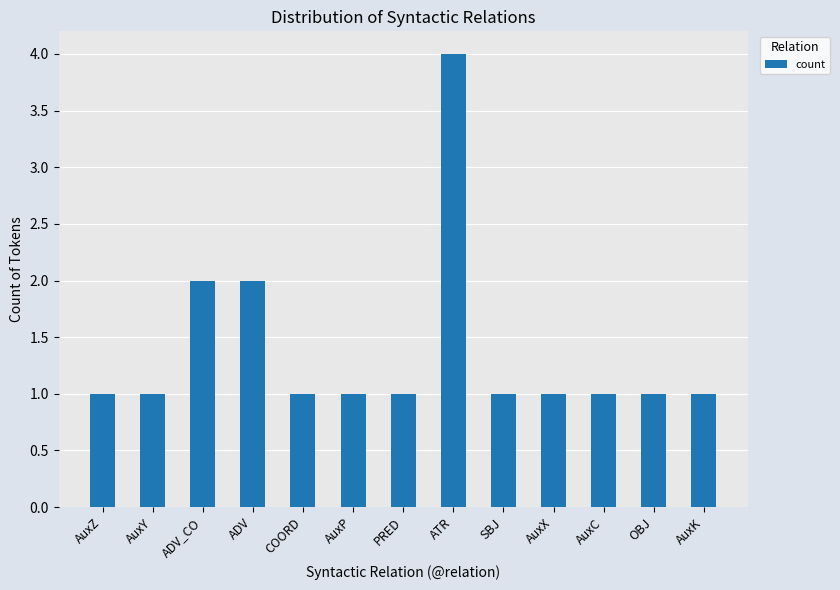

Between COORD and ADV, which is larger?

ADV